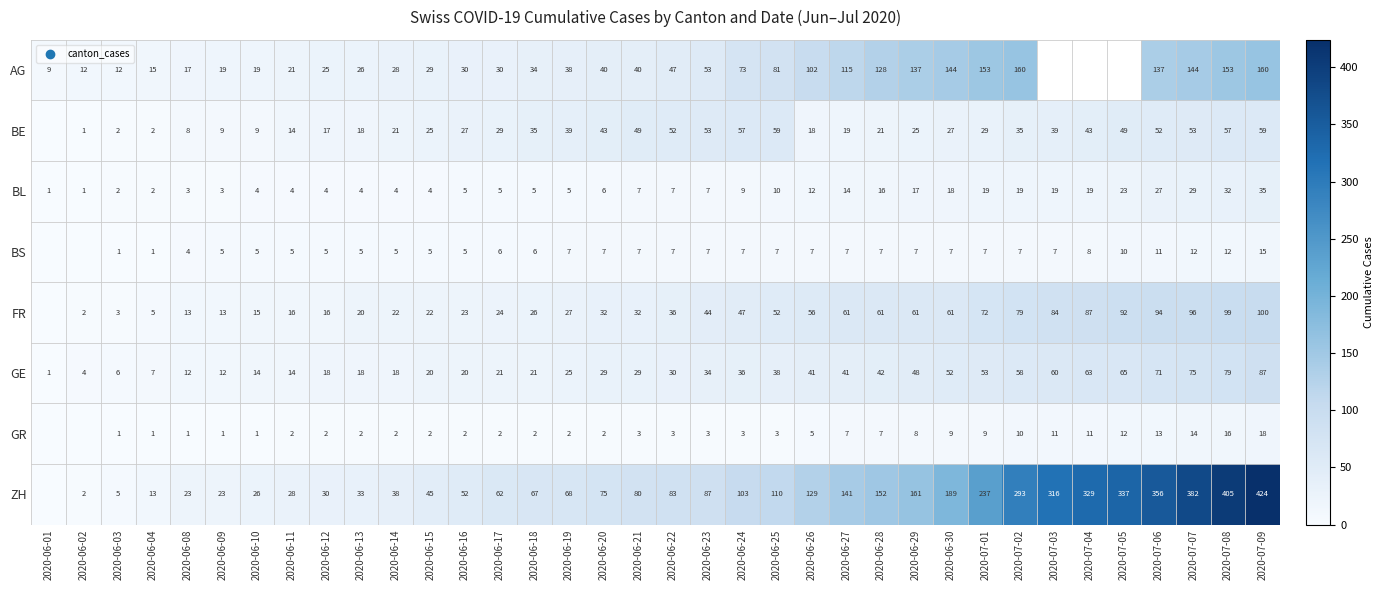

Rank the series at 2020-07-01 from highest to lowest value.

ZH, AG, FR, GE, BE, BL, GR, BS